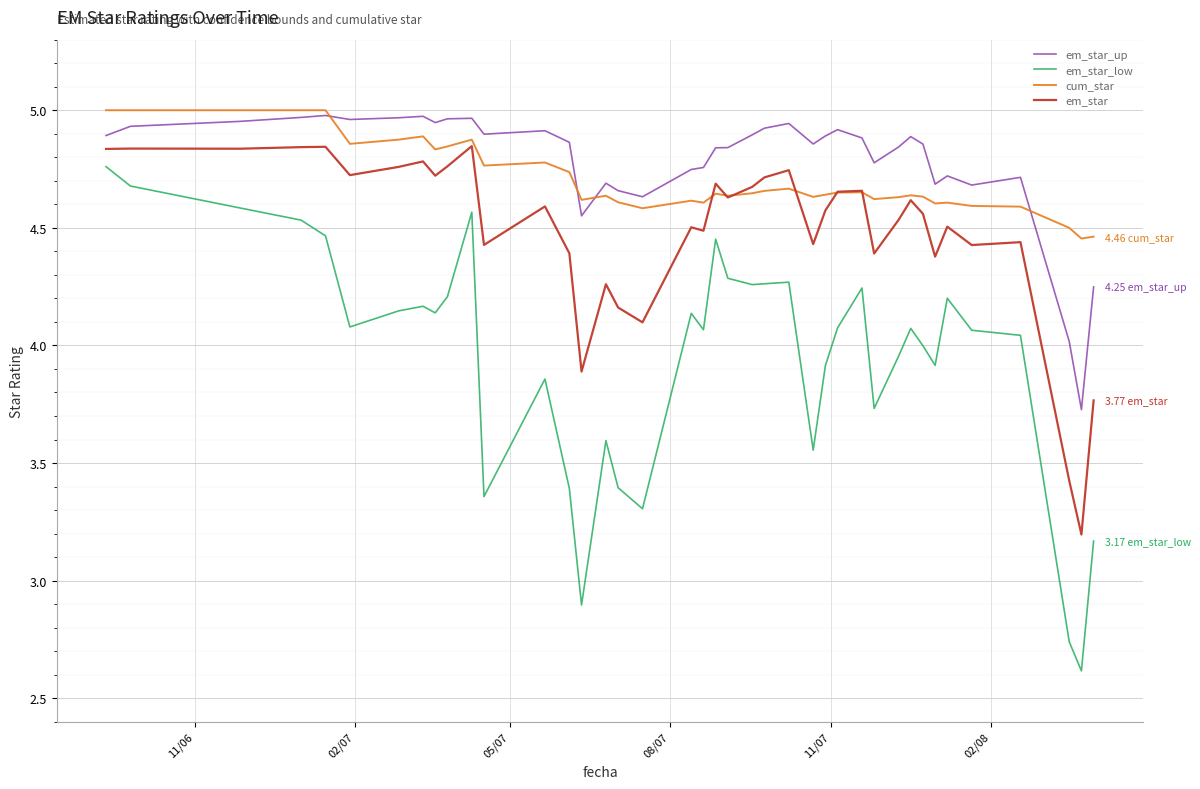

True or false: em_star_low and em_star cross at least once.

False